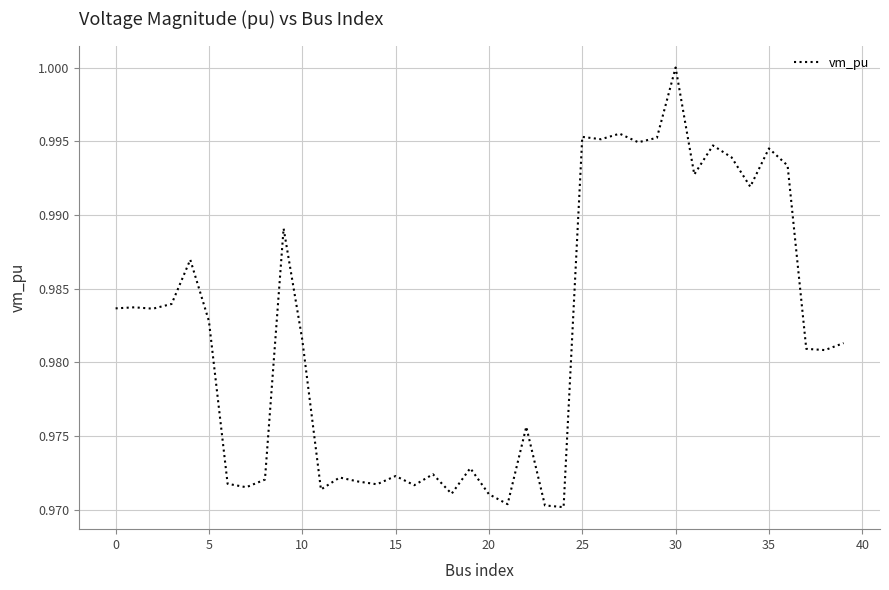

How many lines are shown in the chart?

1